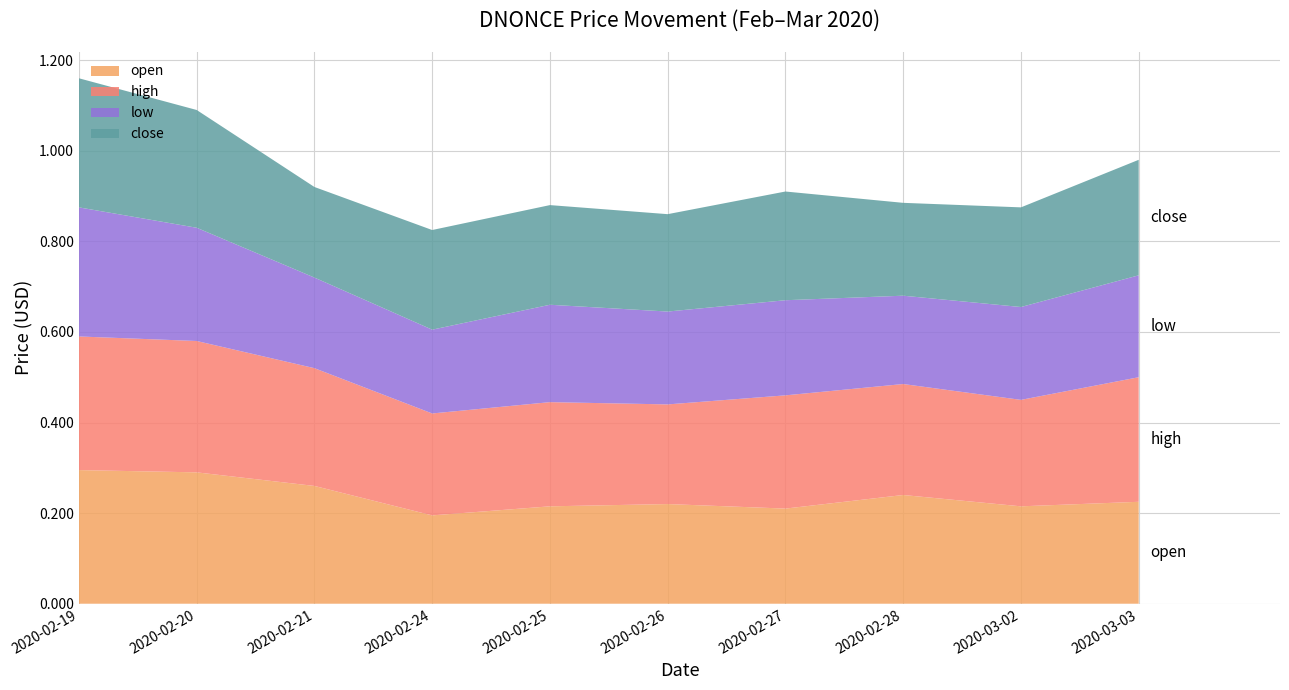

Reading left to right, what are all the values shown in this chart?

open: 0.3	0.3	0.3	0.2	0.2	0.2	0.2	0.2	0.2	0.2
high: 0.3	0.3	0.3	0.2	0.2	0.2	0.2	0.2	0.2	0.3
low: 0.3	0.2	0.2	0.2	0.2	0.2	0.2	0.2	0.2	0.2
close: 0.3	0.3	0.2	0.2	0.2	0.2	0.2	0.2	0.2	0.3